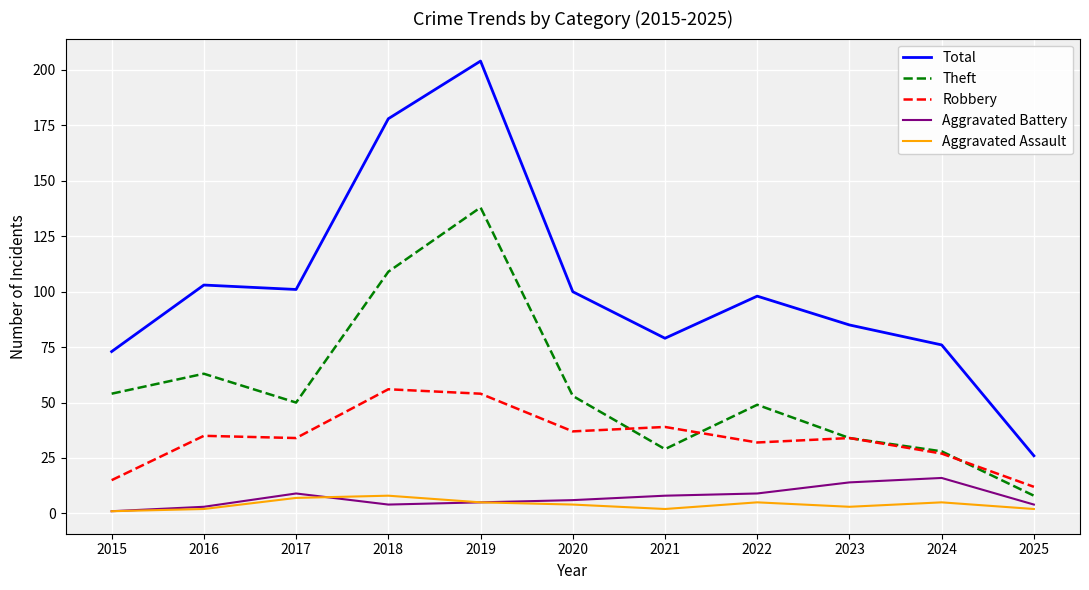

Is this an area chart (filled region under the line)?

No